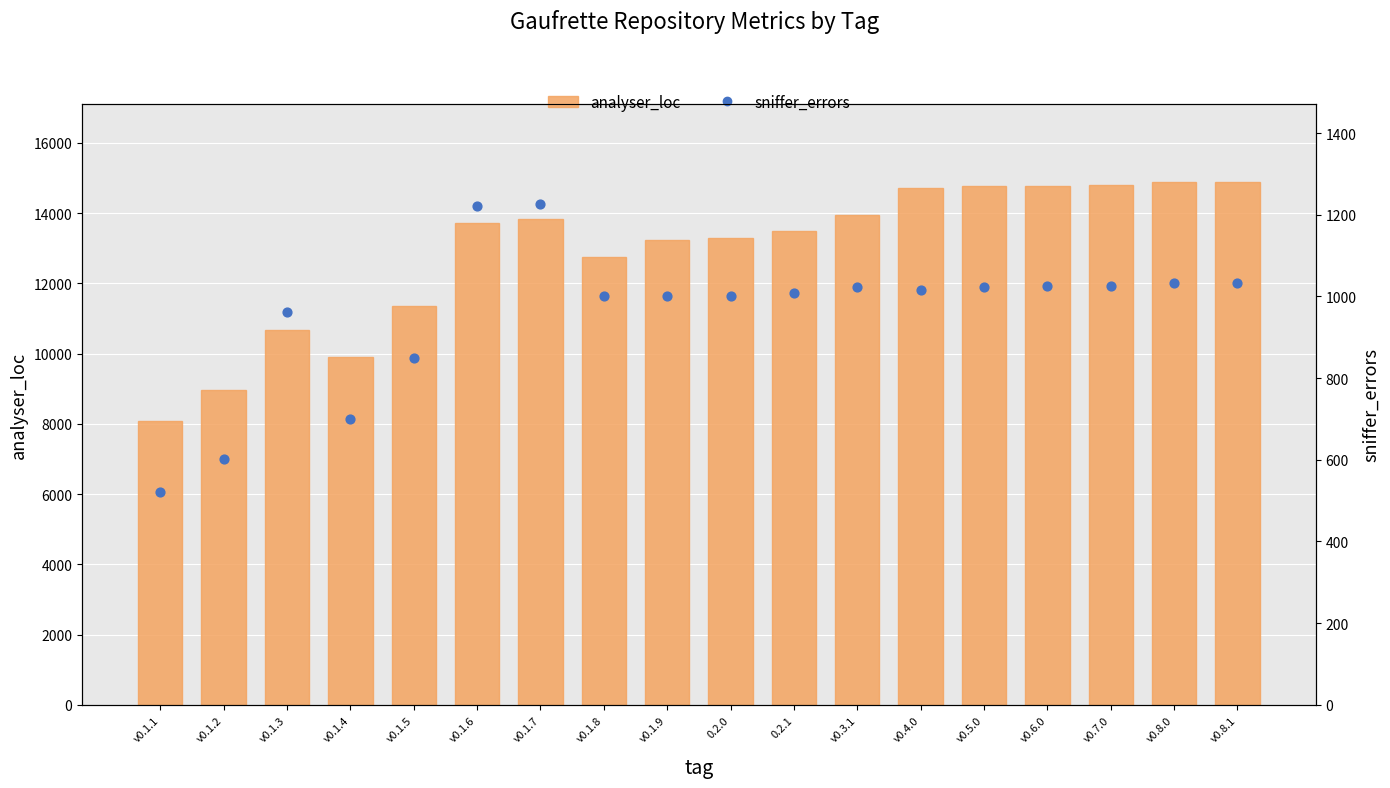

Which series has the largest total across all categories?

analyser_loc